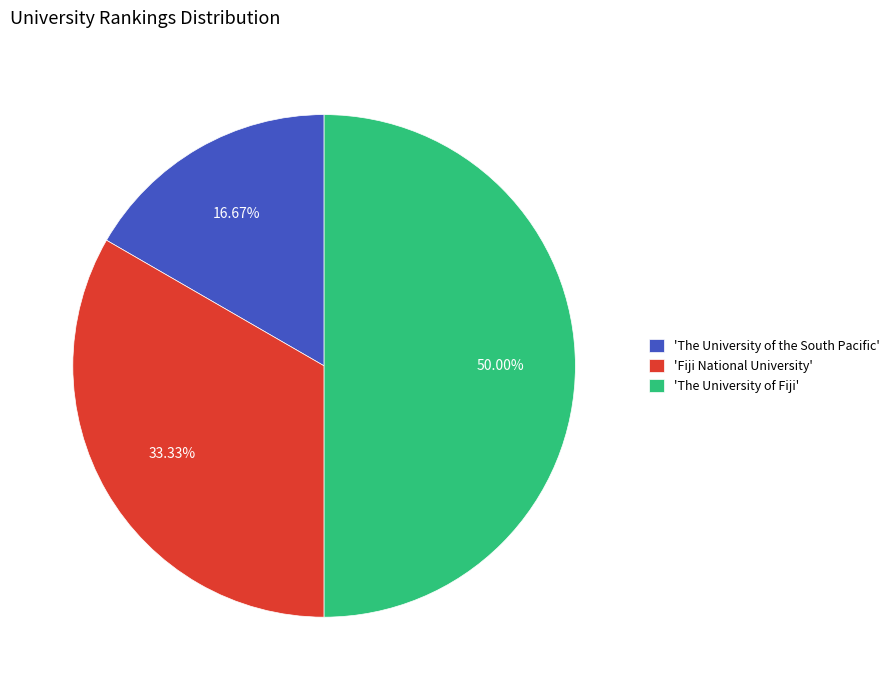

Which category has the biggest portion of the pie?

'The University of Fiji'